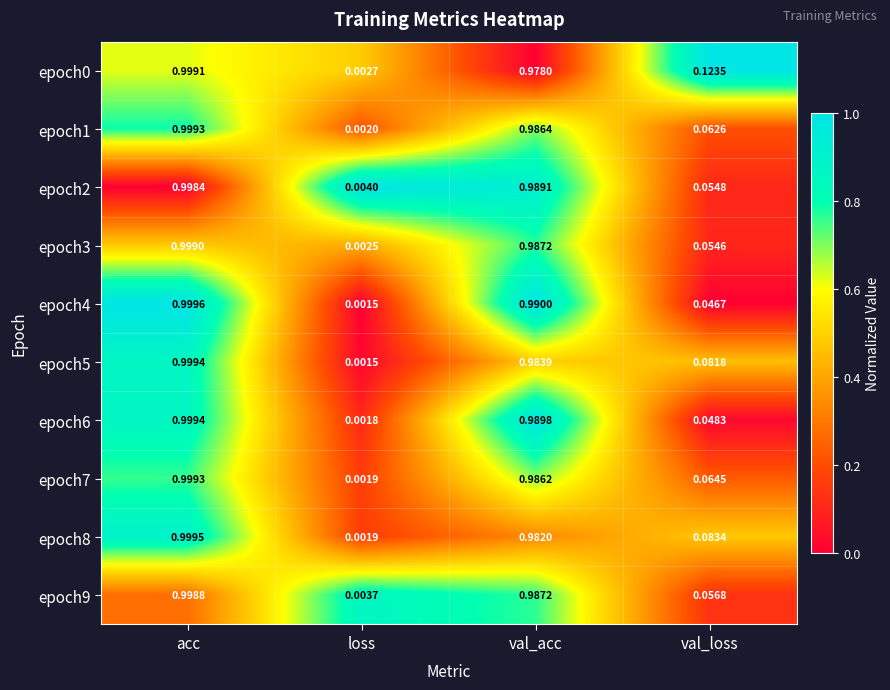

Where is epoch2 nearest to the value 0?

loss